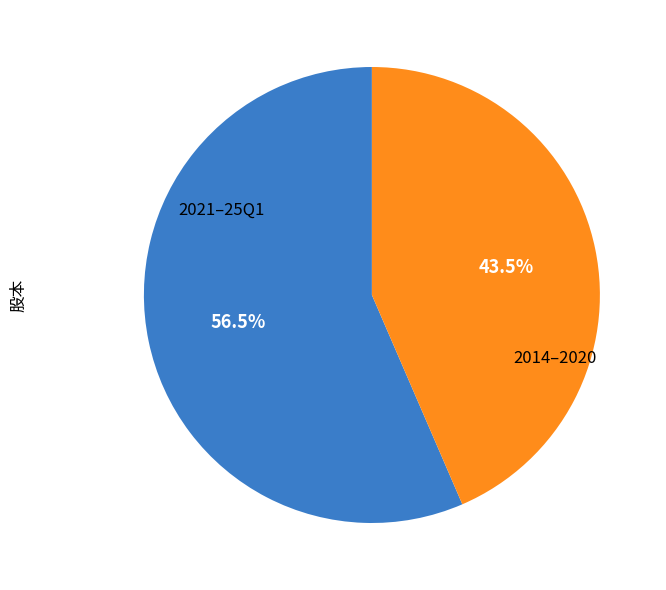

Is there a majority slice in this chart?

Yes